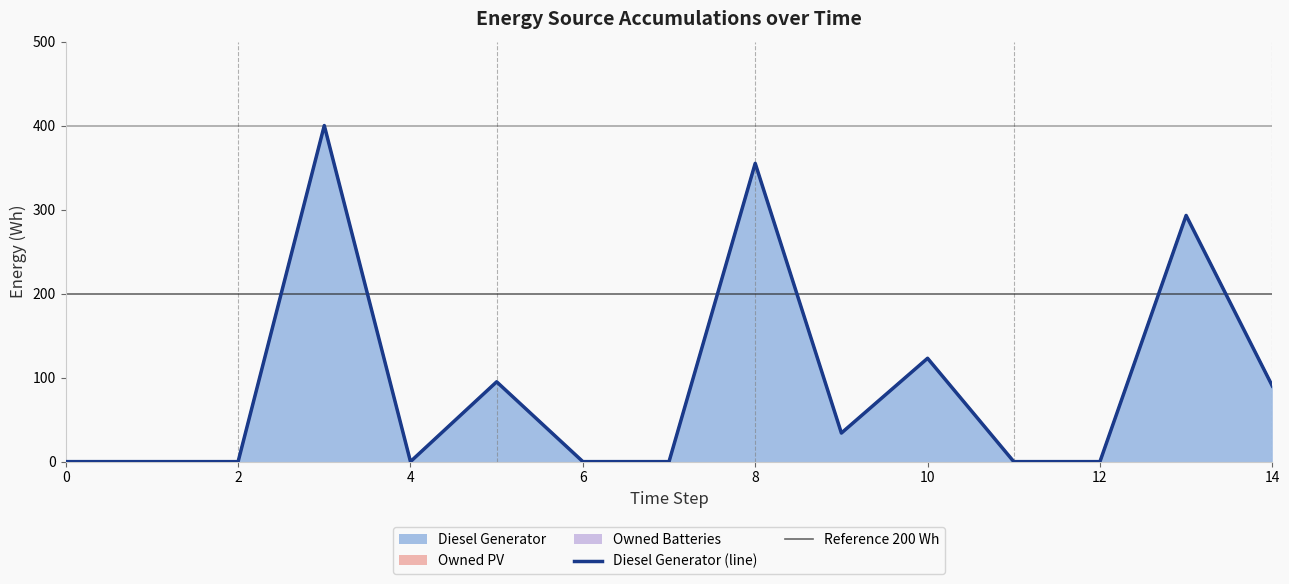

At which category is the sum across all series the highest?

3